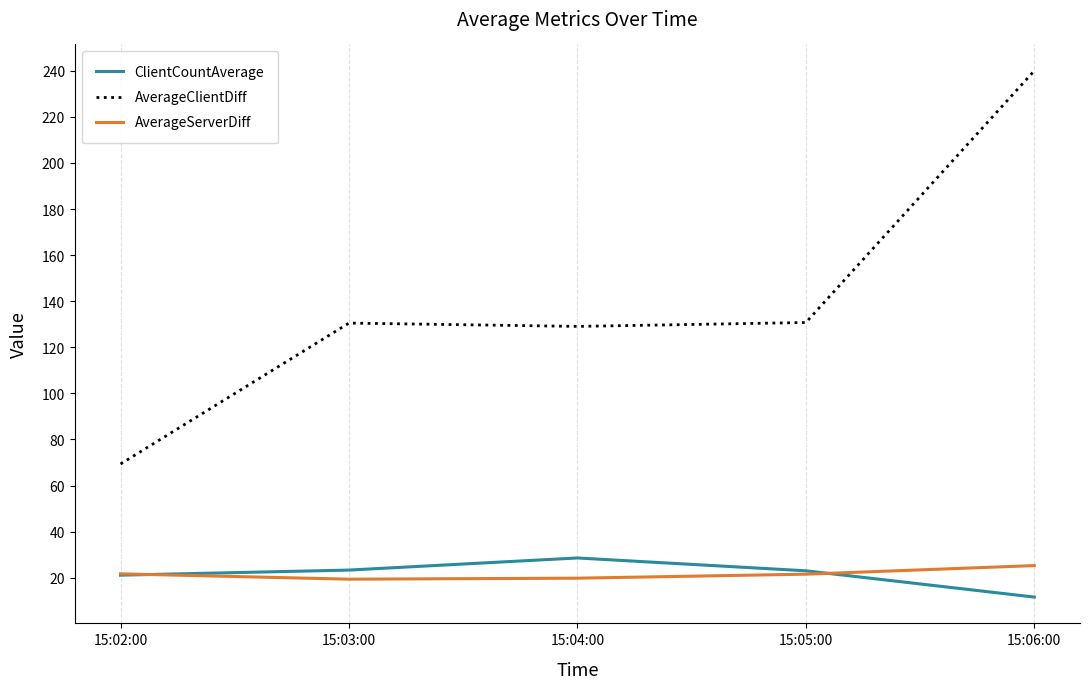

Which label corresponds to the largest value in the chart?

15:06:00